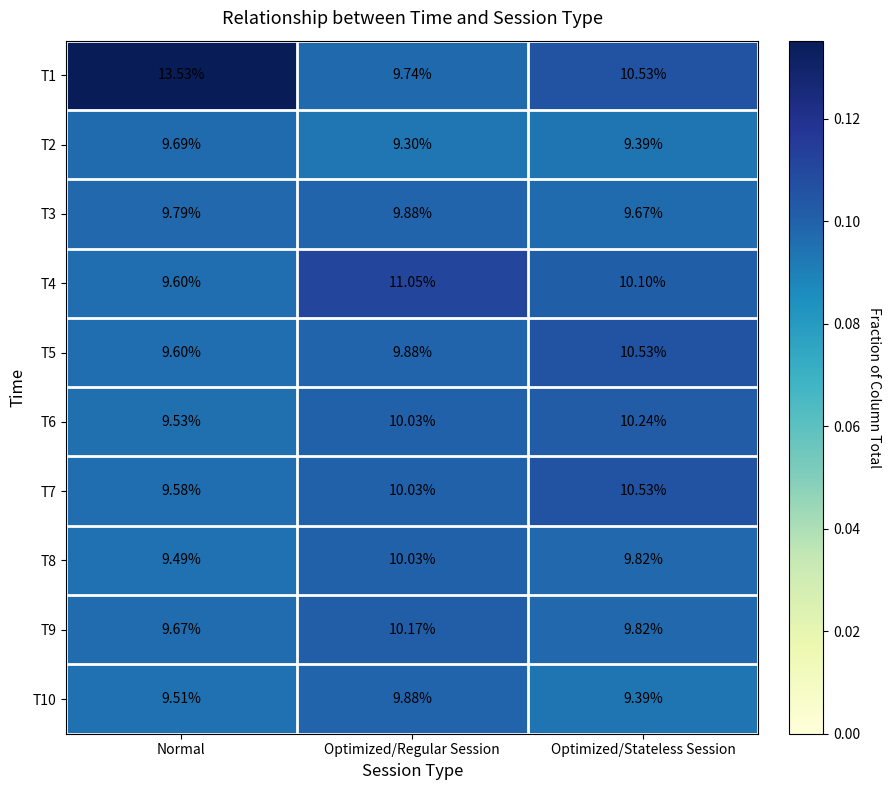

At which label is T8 closest to 9?

Normal